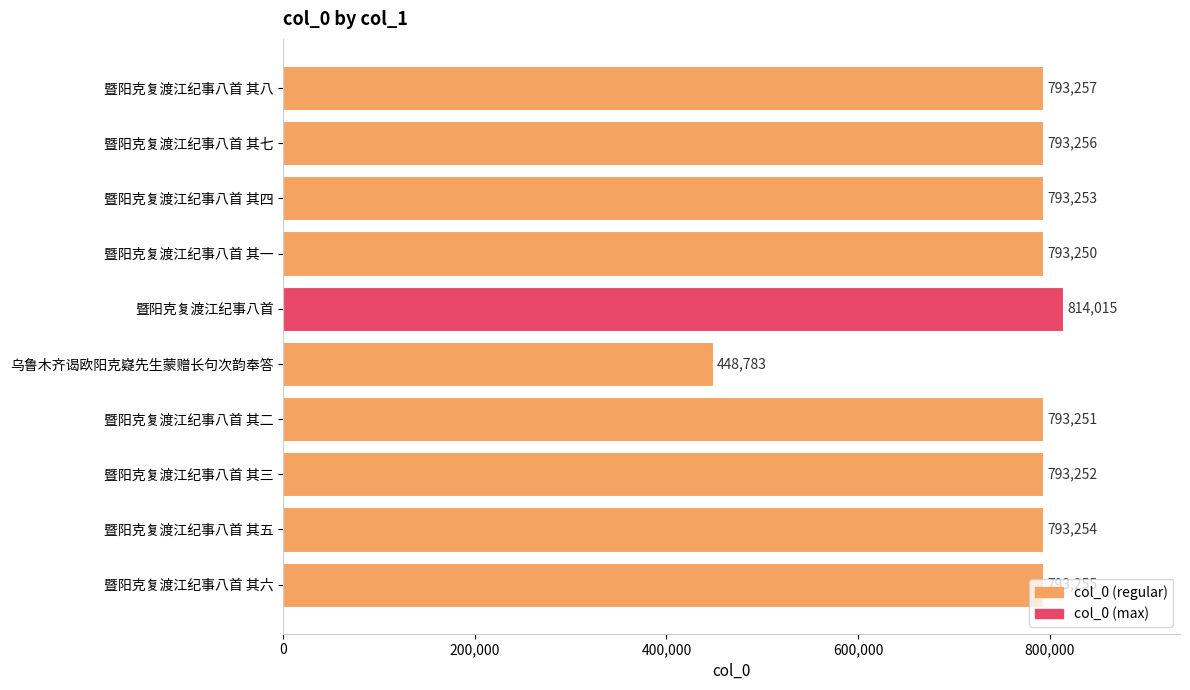

Approximately how many times larger is the value at 暨阳克复渡江纪事八首 其一 compared to 暨阳克复渡江纪事八首 其五?

1.0